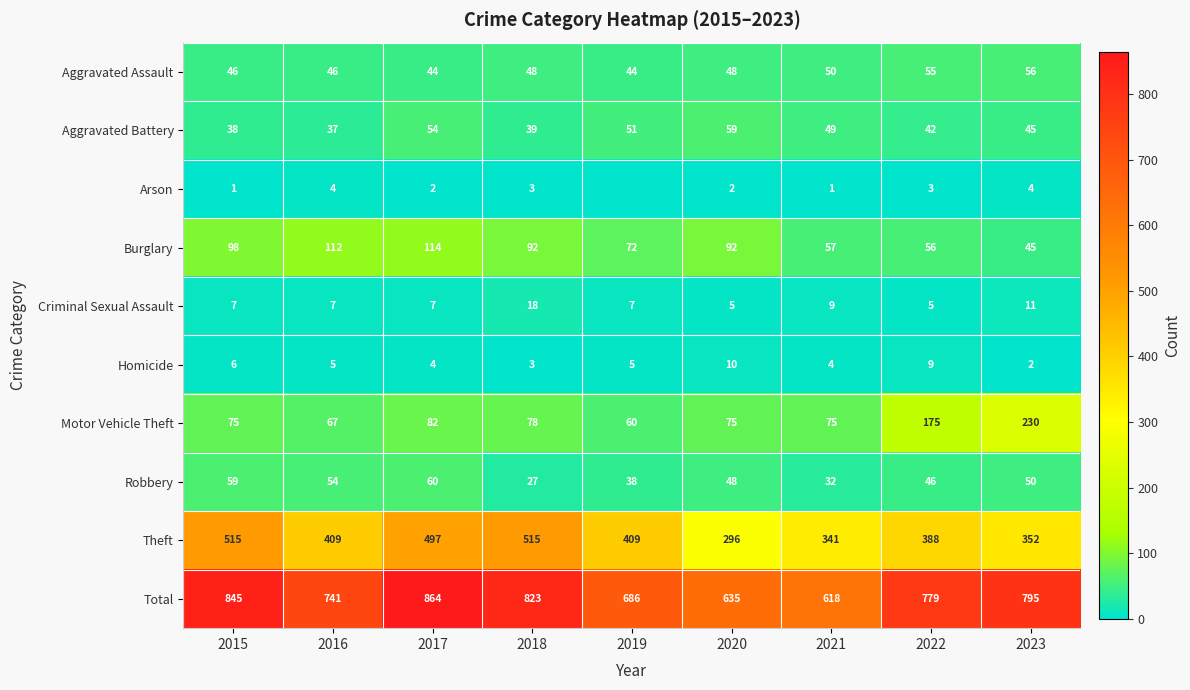

Count the number of data series in this chart.

10